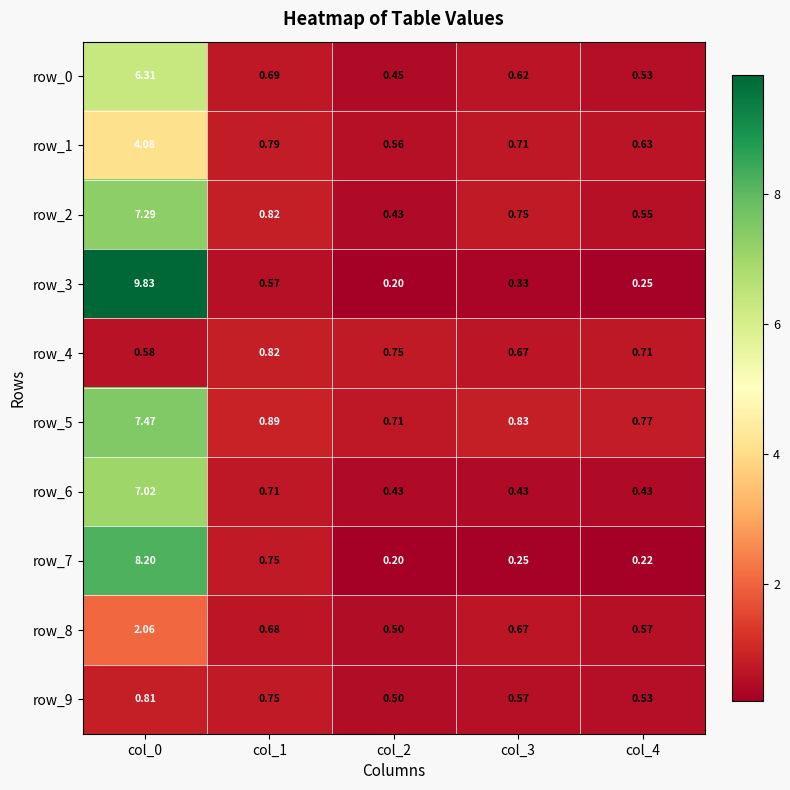

How many data points does each series have?

5